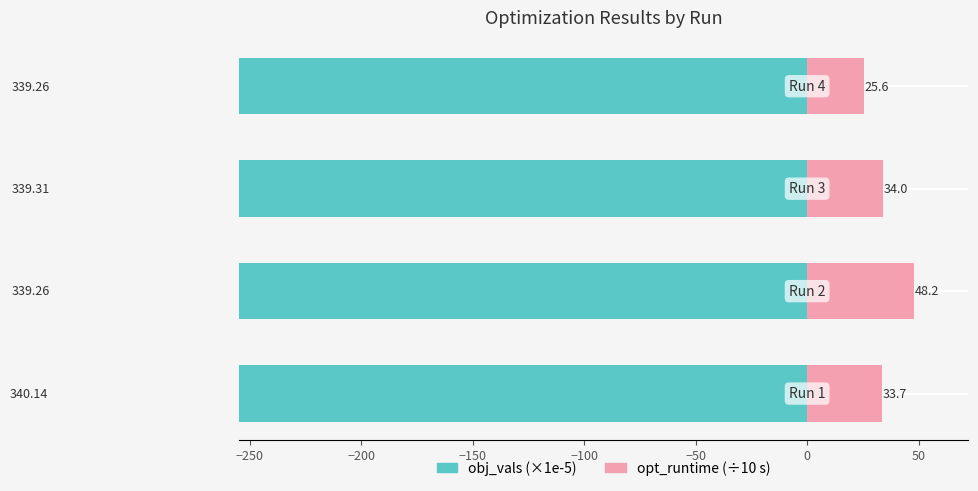

What is the value of the opt_runtime (÷10) bar at the 3rd from the left?

34.0